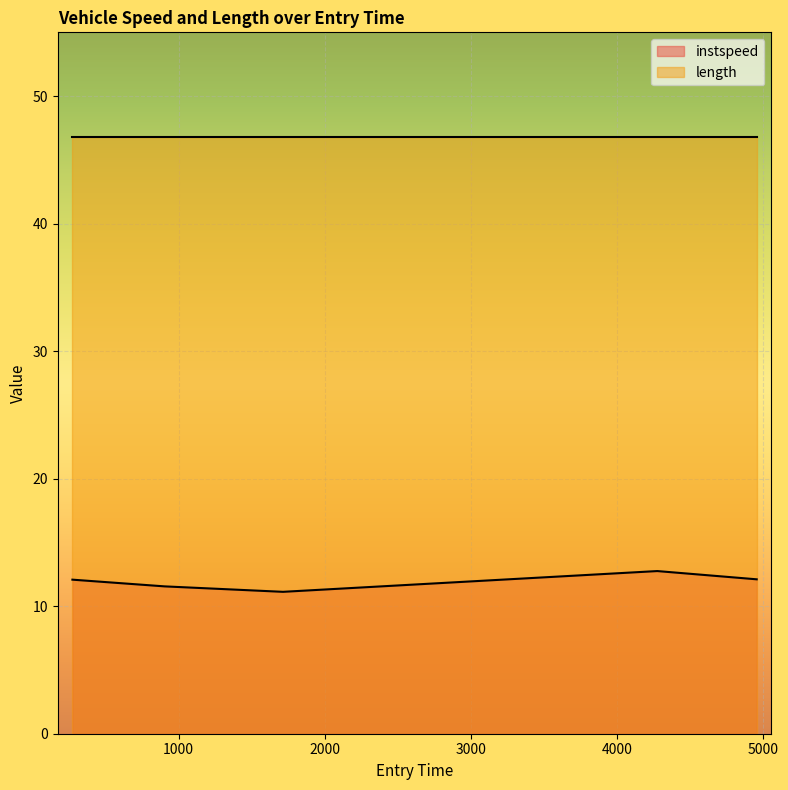

The chart shows a value of 12.1 at 273.7164005067769. True or false?

True